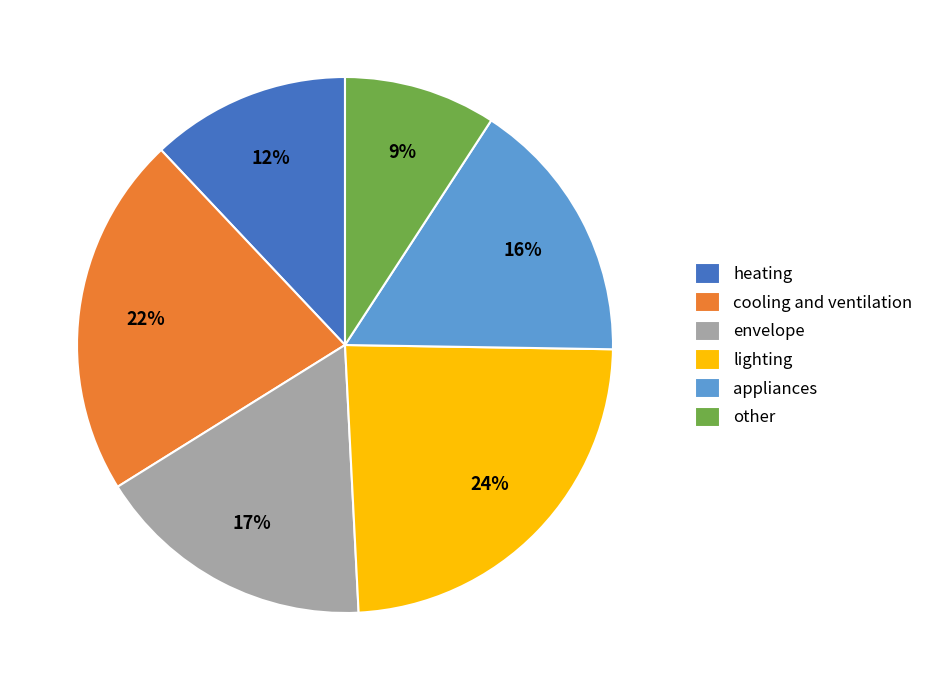

Rank the categories by value from lowest to highest.

other, heating, appliances, envelope, cooling and ventilation, lighting